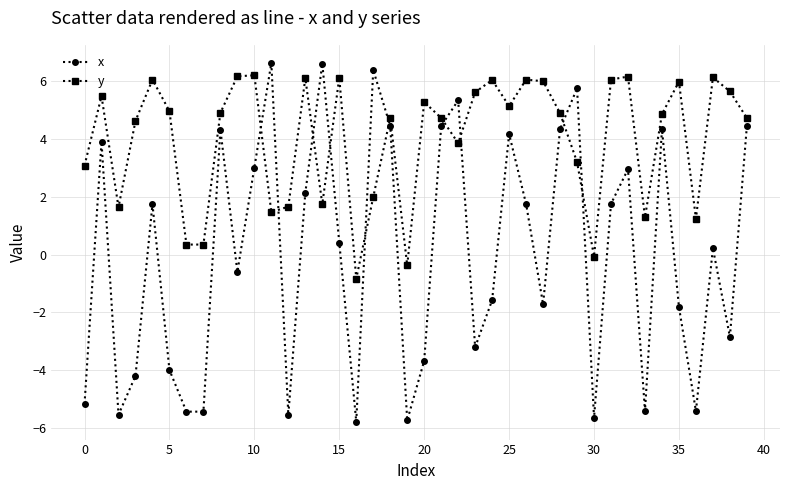

Rank the series by their average value, from highest to lowest.

y, x